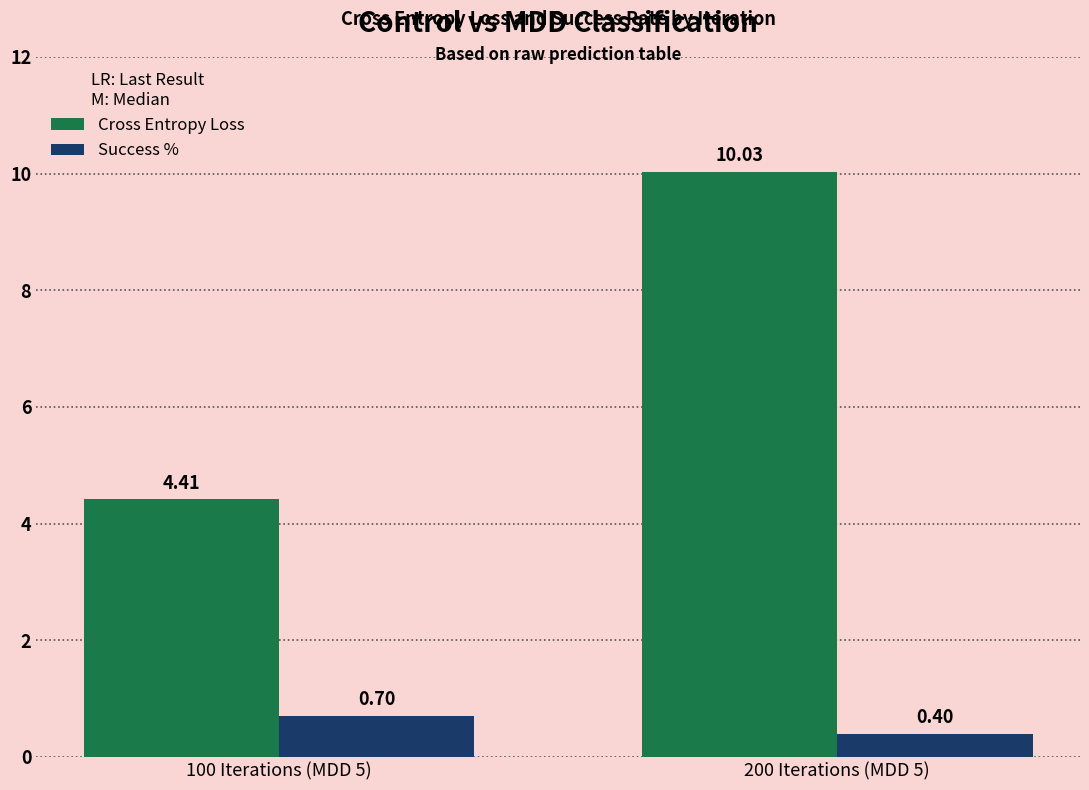

How many values in the Cross Entropy Loss series are below 10?

1